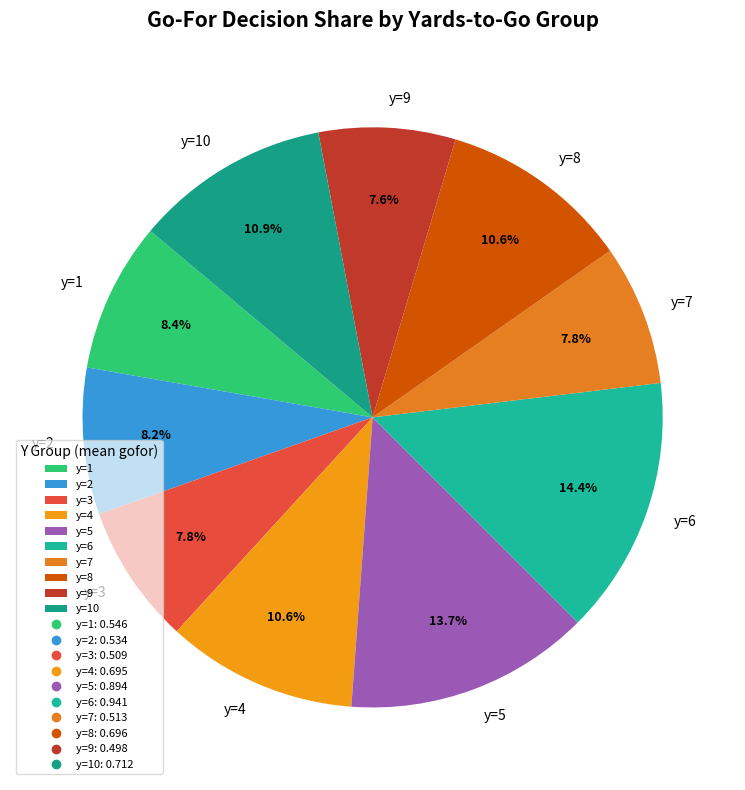

To the nearest percent, what is the difference between the largest and smallest slice percentages?

7%